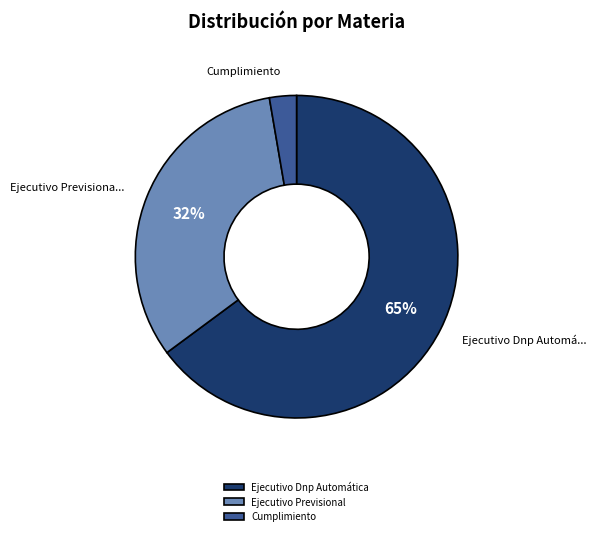

To the nearest percent, what portion does Ejecutivo Previsional represent?

32%